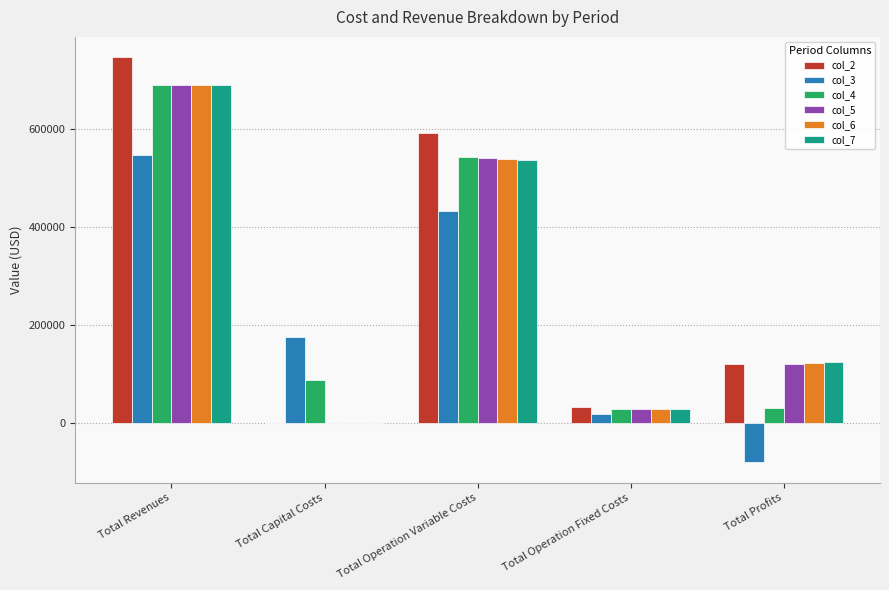

How many series are shown in this chart?

6